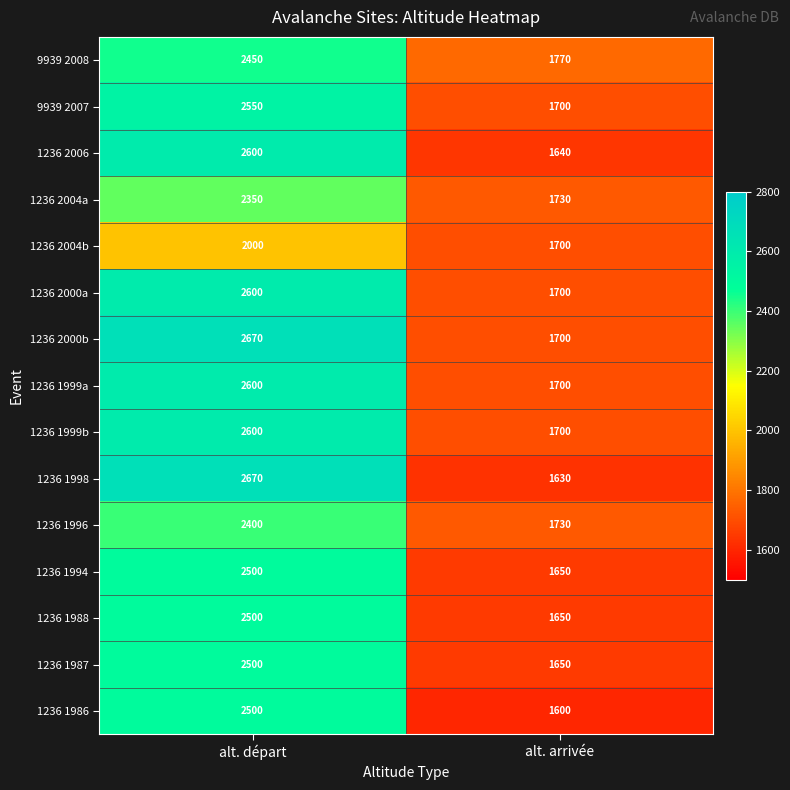

Reading left to right, extract all data points from this chart.

9939 2008: alt. départ=2450	alt. arrivée=1770
9939 2007: alt. départ=2550	alt. arrivée=1700
1236 2006: alt. départ=2600	alt. arrivée=1640
1236 2004a: alt. départ=2350	alt. arrivée=1730
1236 2004b: alt. départ=2000	alt. arrivée=1700
1236 2000a: alt. départ=2600	alt. arrivée=1700
1236 2000b: alt. départ=2670	alt. arrivée=1700
1236 1999a: alt. départ=2600	alt. arrivée=1700
1236 1999b: alt. départ=2600	alt. arrivée=1700
1236 1998: alt. départ=2670	alt. arrivée=1630
1236 1996: alt. départ=2400	alt. arrivée=1730
1236 1994: alt. départ=2500	alt. arrivée=1650
1236 1988: alt. départ=2500	alt. arrivée=1650
1236 1987: alt. départ=2500	alt. arrivée=1650
1236 1986: alt. départ=2500	alt. arrivée=1600